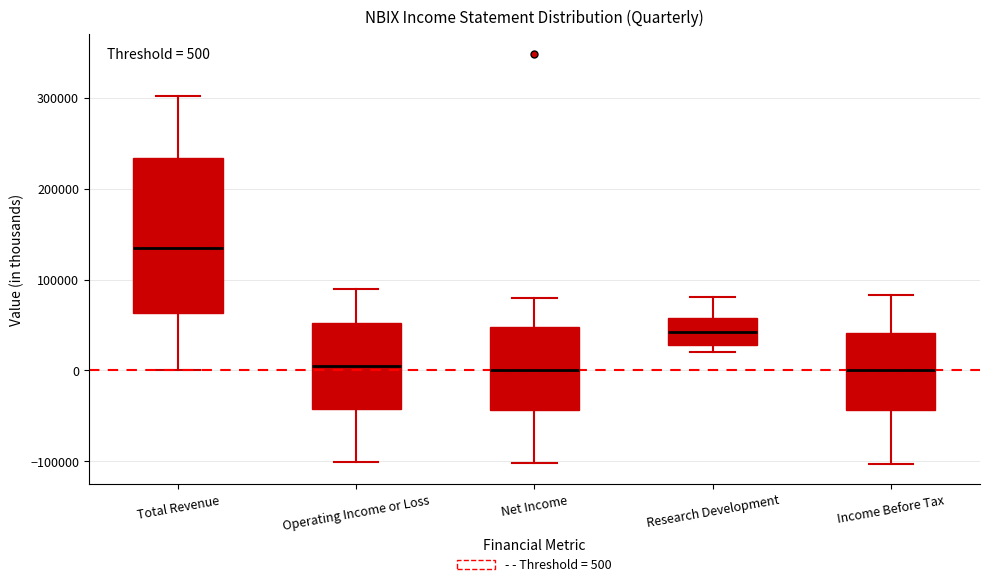

Which box is the tallest, from its lower edge to its upper edge?

Total Revenue